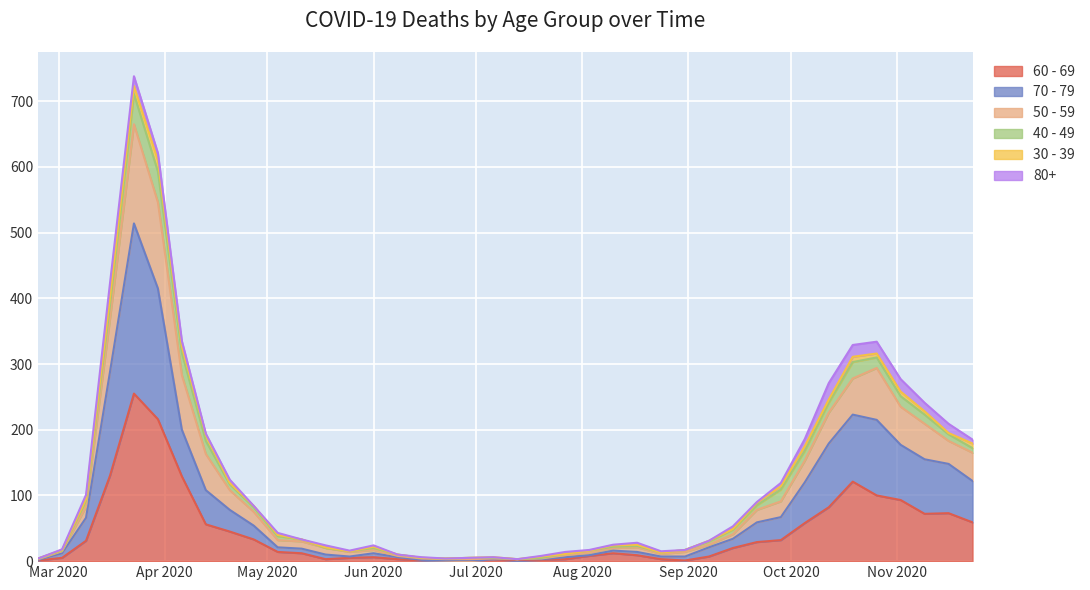

True or false: 70 - 79 and 50 - 59 cross at least once.

False